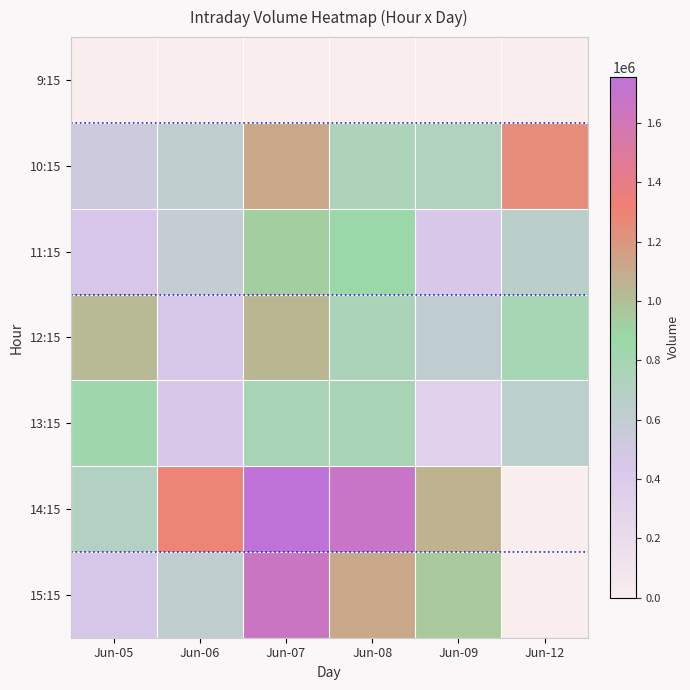

Which series has the largest total across all categories?

14:15